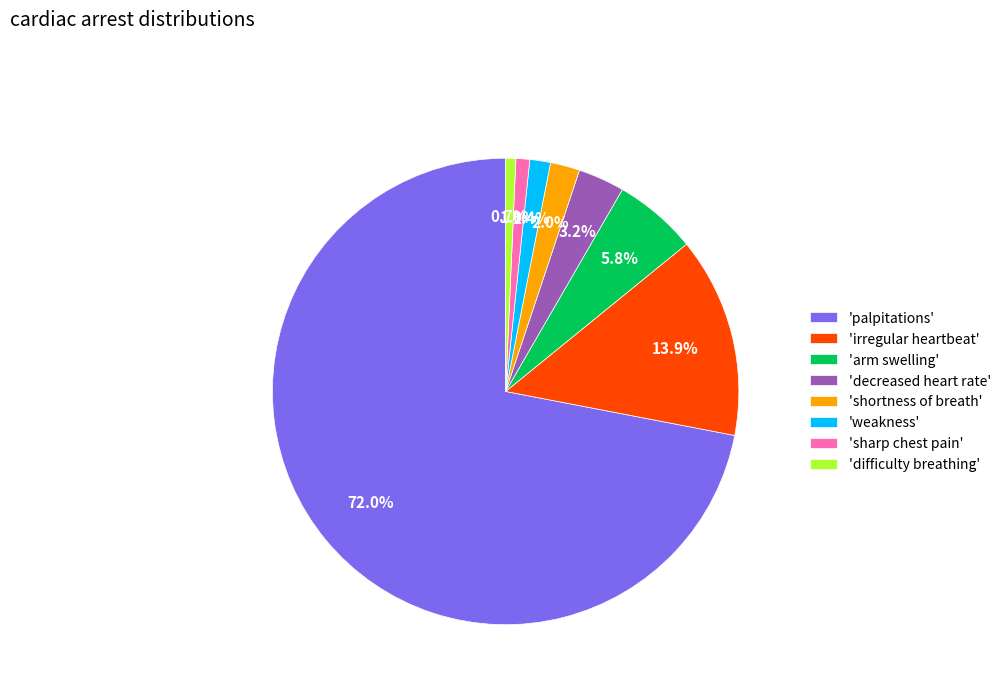

Between 'arm swelling' and 'sharp chest pain', which is larger?

'arm swelling'